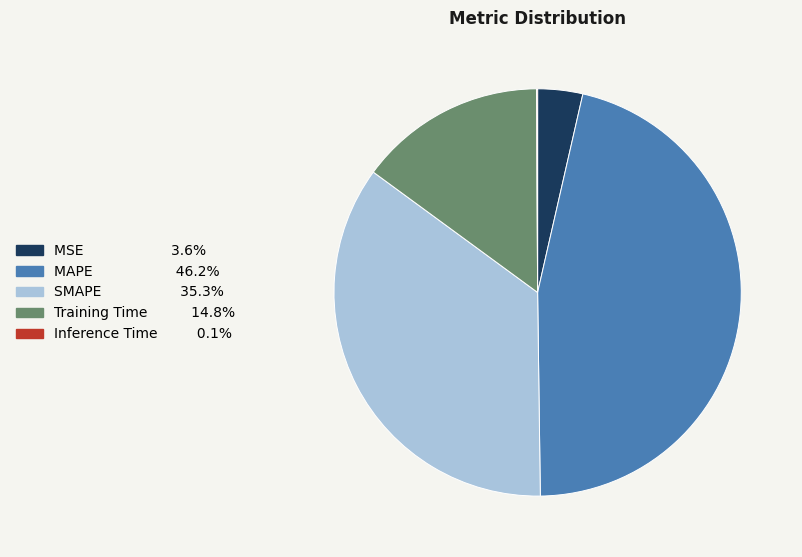

Which has a higher value, MSE or MAPE?

MAPE